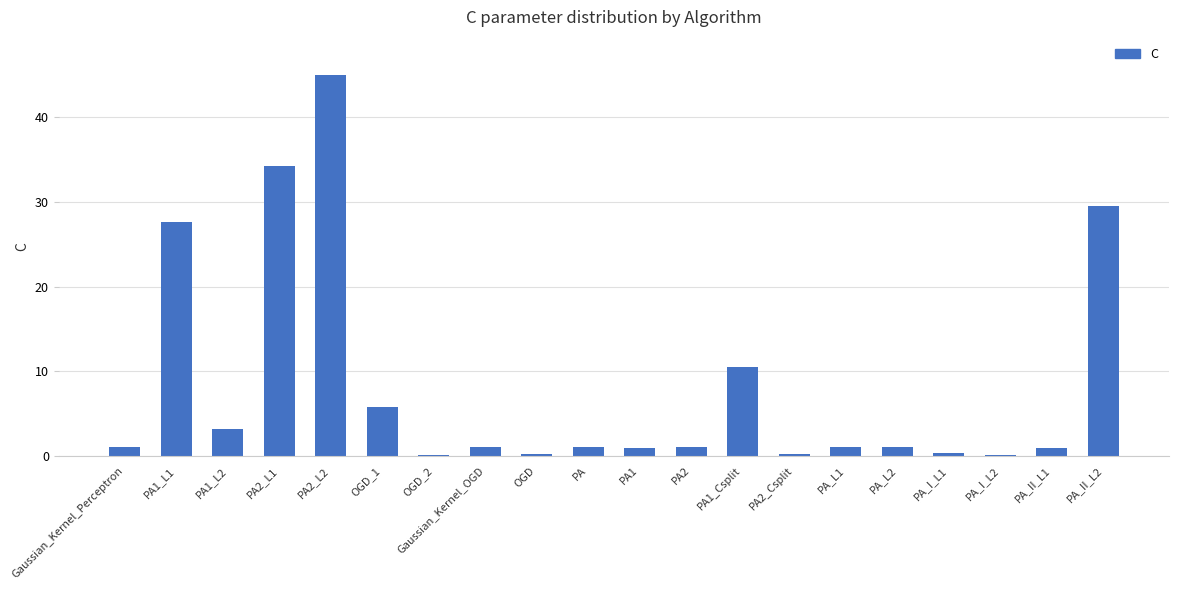

What is the sum of all values?

164.7